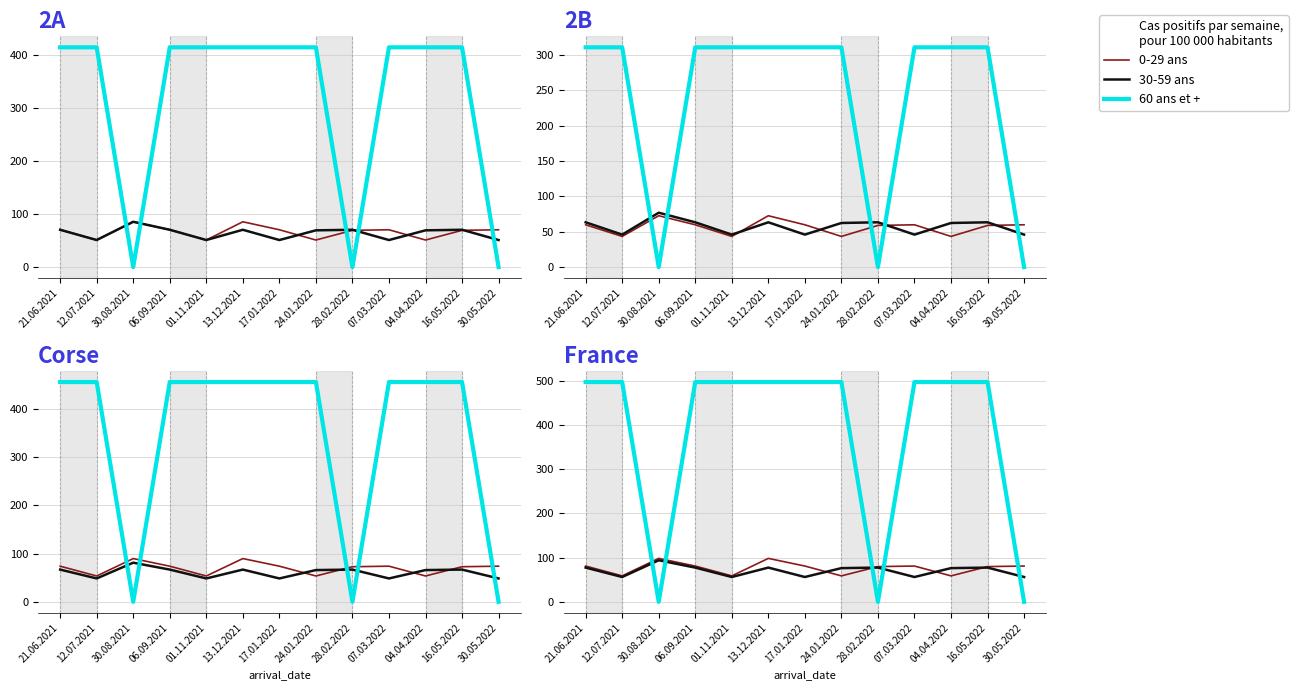

Reading left to right, list all the values displayed in this chart.

0-29 ans (confidence low): 21.06.2021=80.9	12.07.2021=58.7	30.08.2021=98.2	06.09.2021=80.9	01.11.2021=58.7	13.12.2021=98.2	17.01.2022=80.9	24.01.2022=58.7	28.02.2022=79.7	07.03.2022=80.9	04.04.2022=58.7	16.05.2022=79.7	30.05.2022=80.9
30-59 ans (confidence mid): 21.06.2021=77.4	12.07.2021=56.1	30.08.2021=93.9	06.09.2021=77.4	01.11.2021=56.1	13.12.2021=77.4	17.01.2022=56.1	24.01.2022=76.2	28.02.2022=77.4	07.03.2022=56.1	04.04.2022=76.2	16.05.2022=77.4	30.05.2022=56.1
60 ans et + (quantity): 21.06.2021=496.8	12.07.2021=496.8	30.08.2021=0.0	06.09.2021=496.8	01.11.2021=496.8	13.12.2021=496.8	17.01.2022=496.8	24.01.2022=496.8	28.02.2022=0.0	07.03.2022=496.8	04.04.2022=496.8	16.05.2022=496.8	30.05.2022=0.0